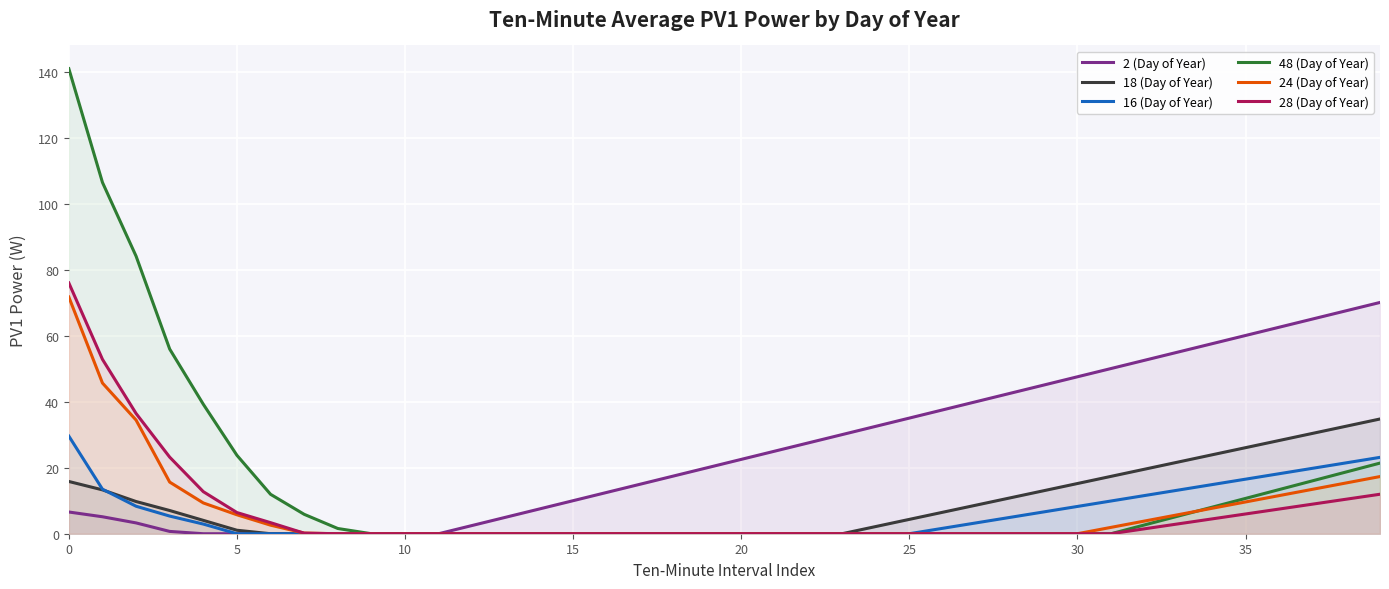

The value of 2 (Day of Year) at 35 is 60.1. True or false?

True